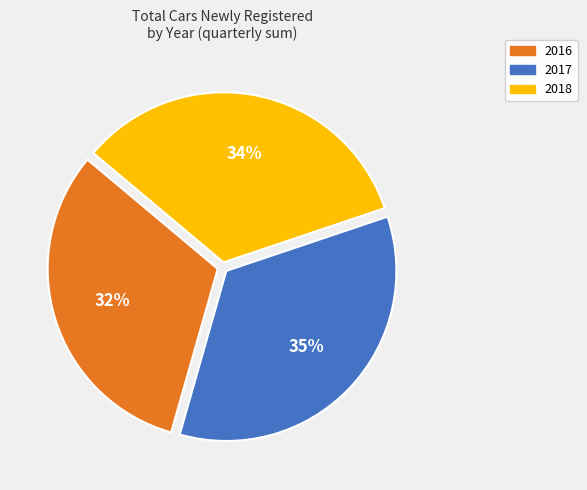

Does any single category account for the majority?

No